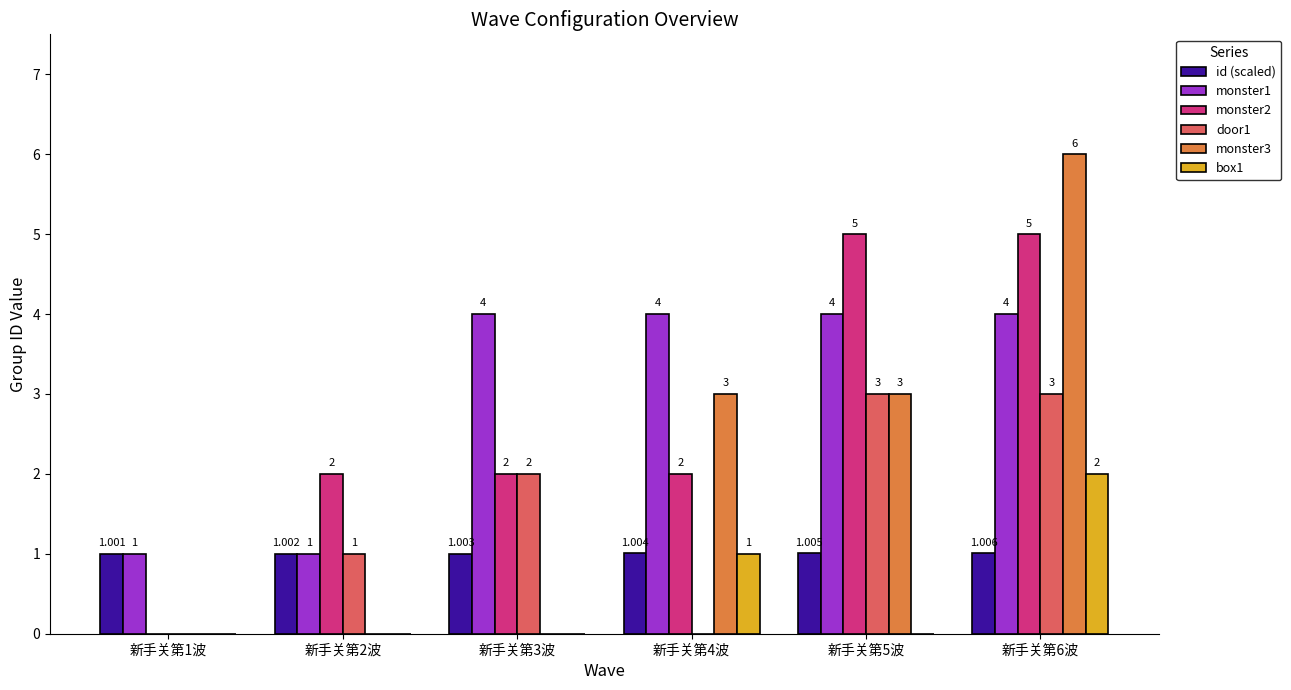

What are all the series names shown in the legend?

id (scaled), monster1, monster2, door1, monster3, box1